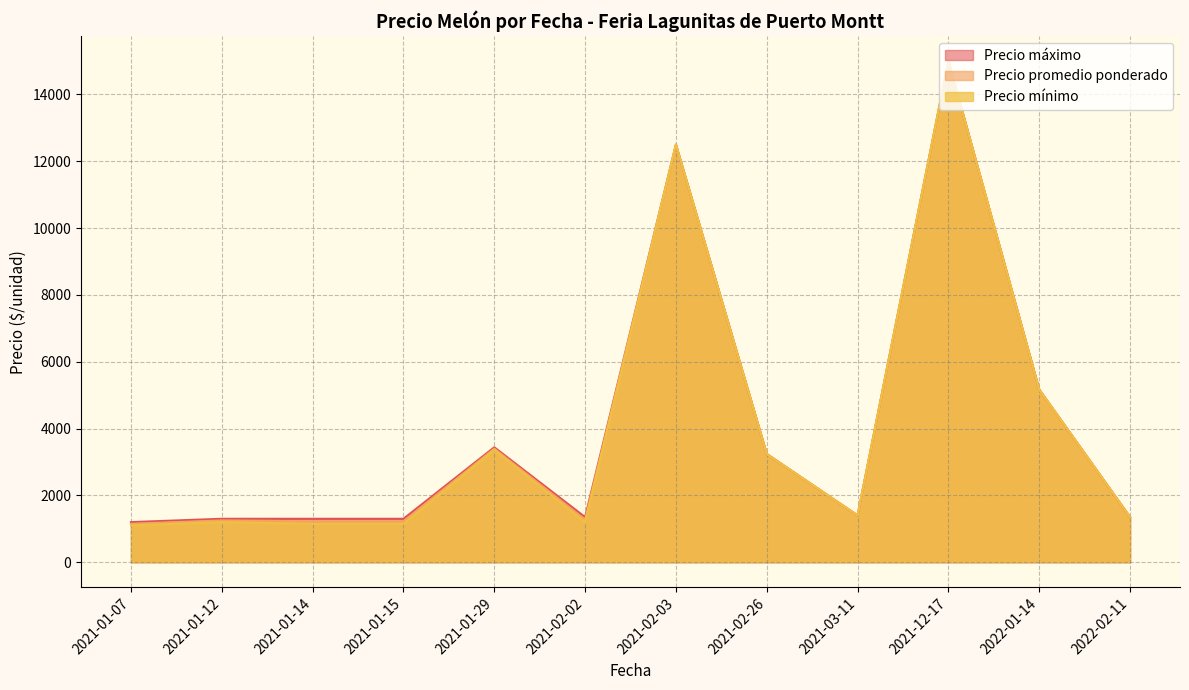

The value of Precio promedio ponderado at 2021-01-15 is 1350. True or false?

True